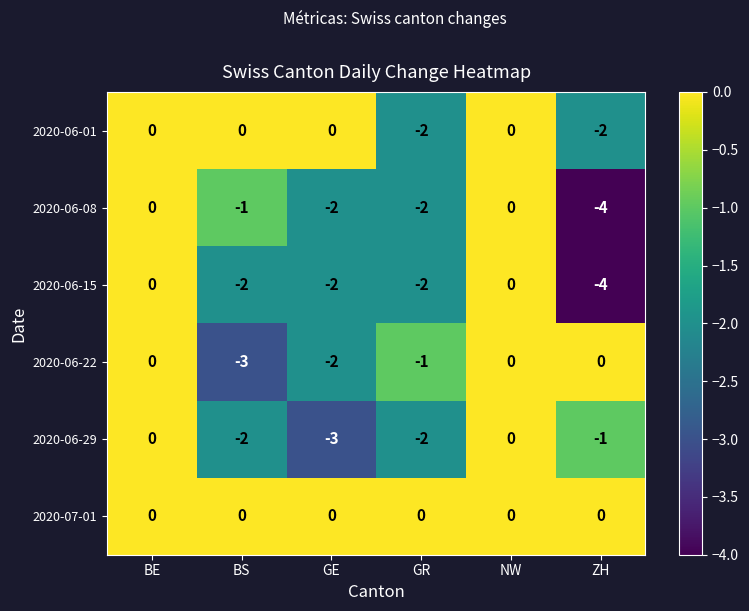

What is the difference between the maximum and minimum values in the 2020-06-08 series?

4